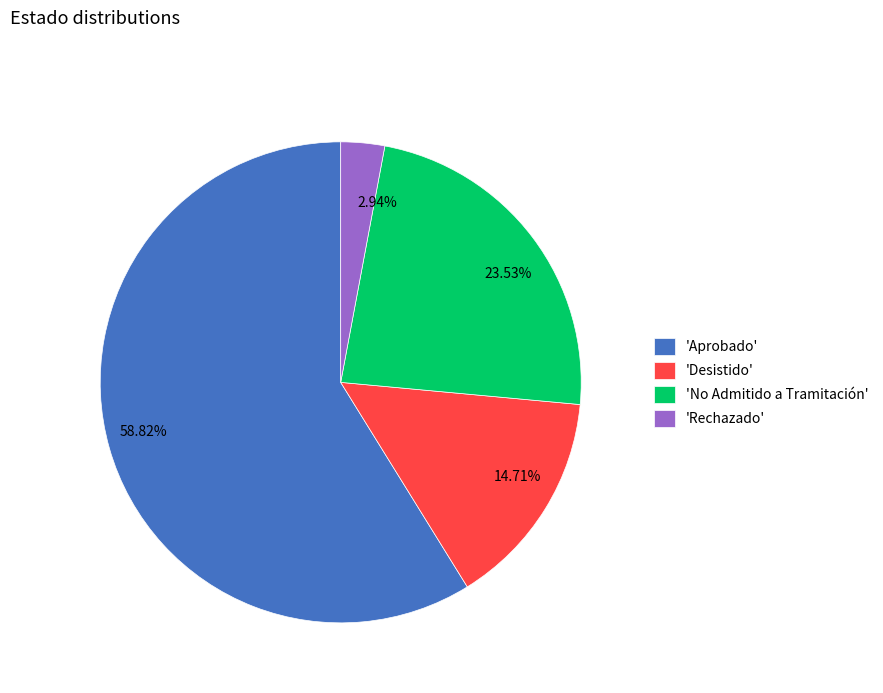

Is 58.82% the majority of the pie?

Yes